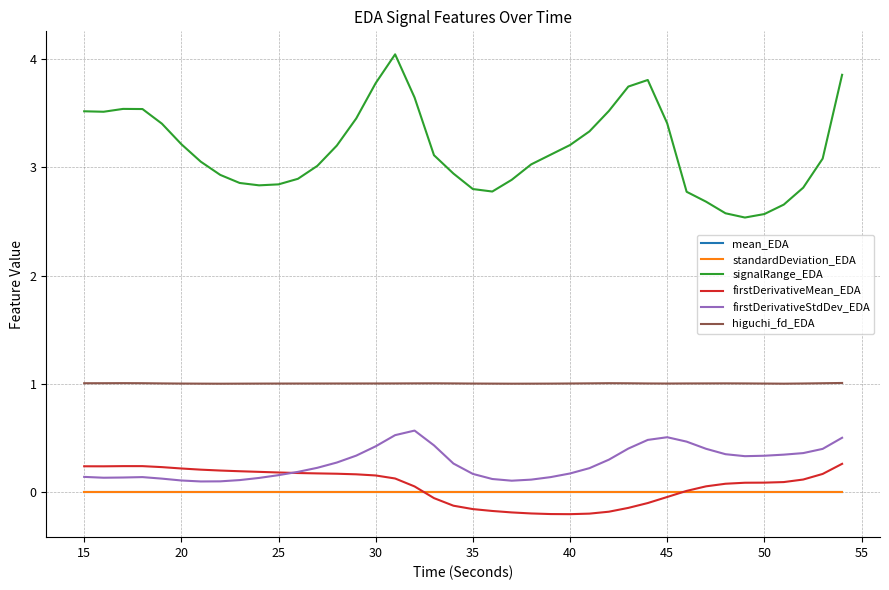

Which series has the largest total across all categories?

signalRange_EDA